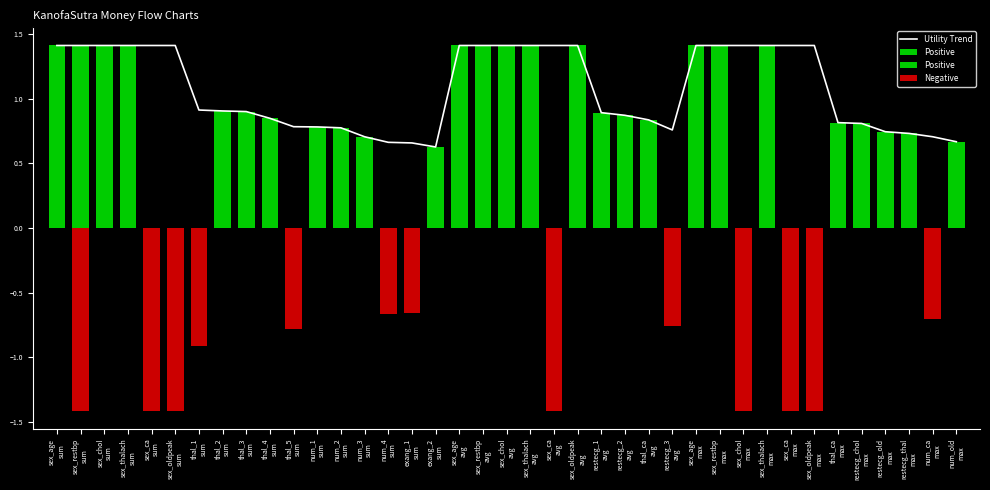

What is the value of the 8th bar from the left?

0.9